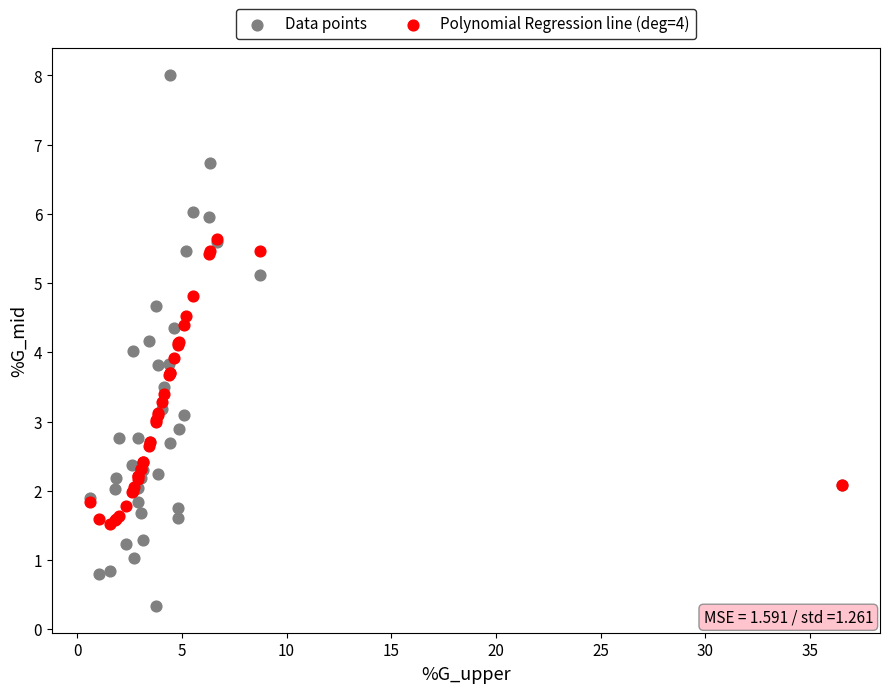

Which series has the largest Y range (max minus min)?

Data points